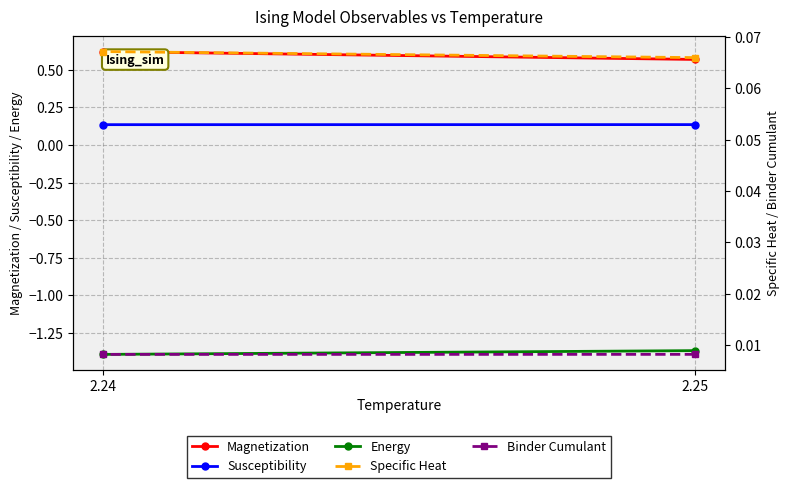

Read the Specific Heat value at 2.25.

0.1